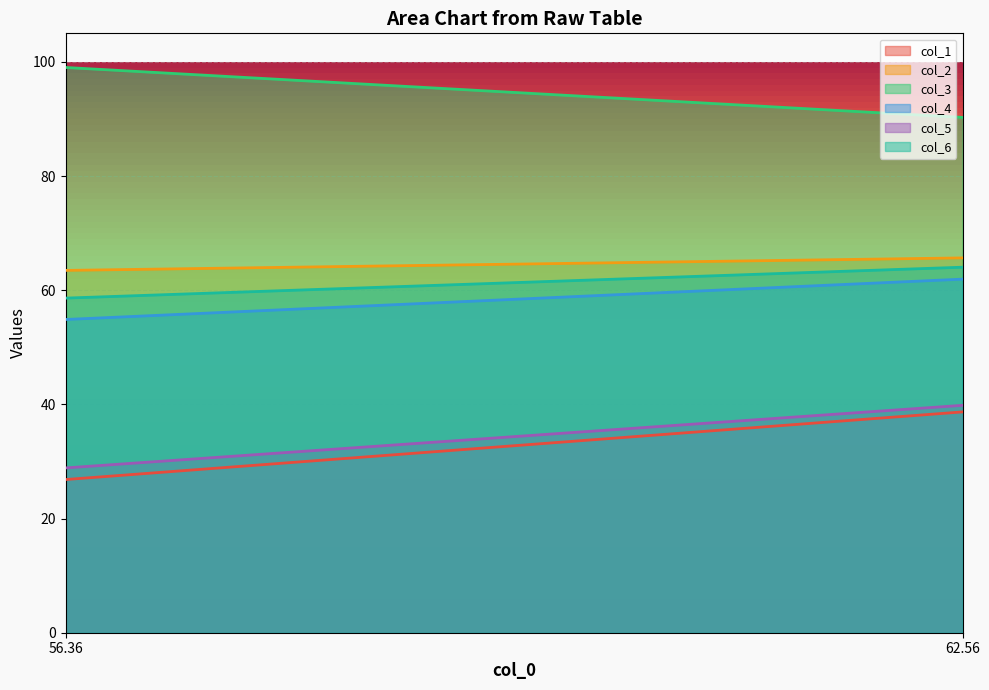

What is the label of the 1st point from the left?

56.36458333